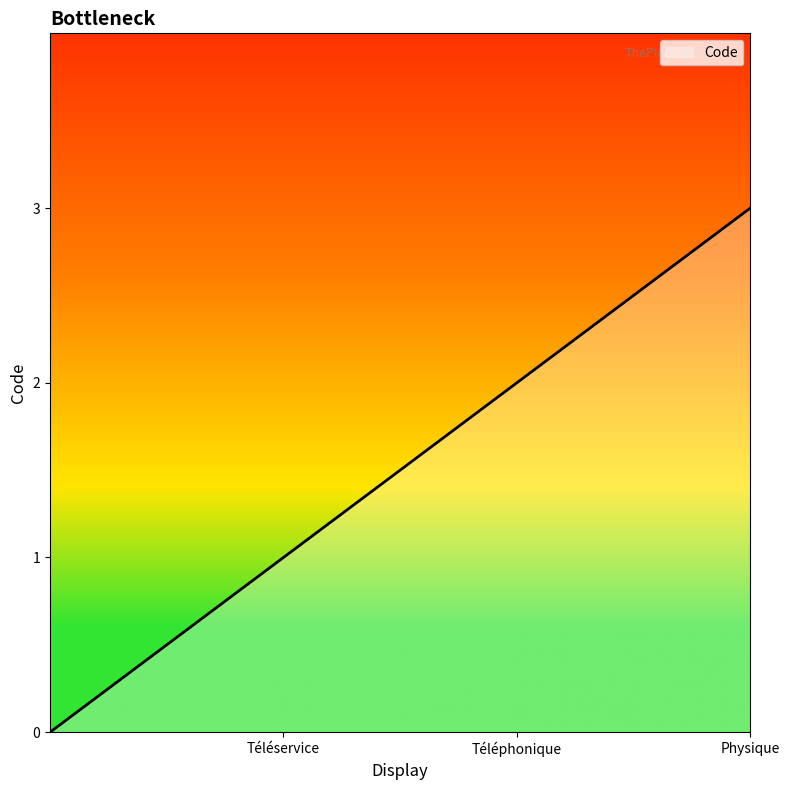

What is the difference between the maximum and minimum values?

3